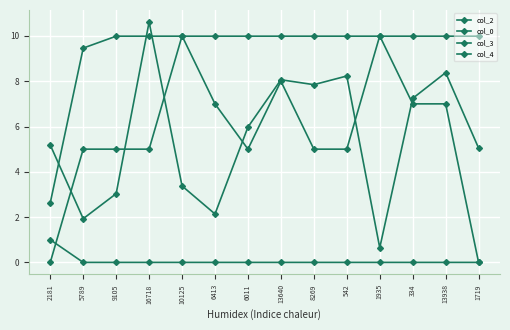

What is the difference between the col_3 values at 16718 and 13640?

3.0